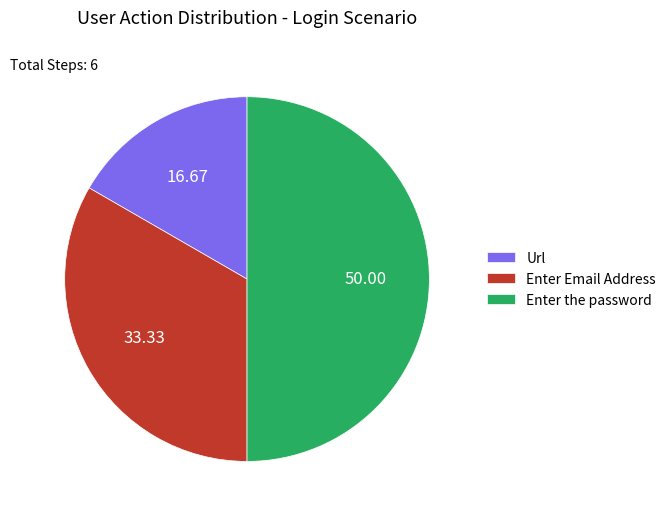

What is the smallest slice in the pie chart?

Url